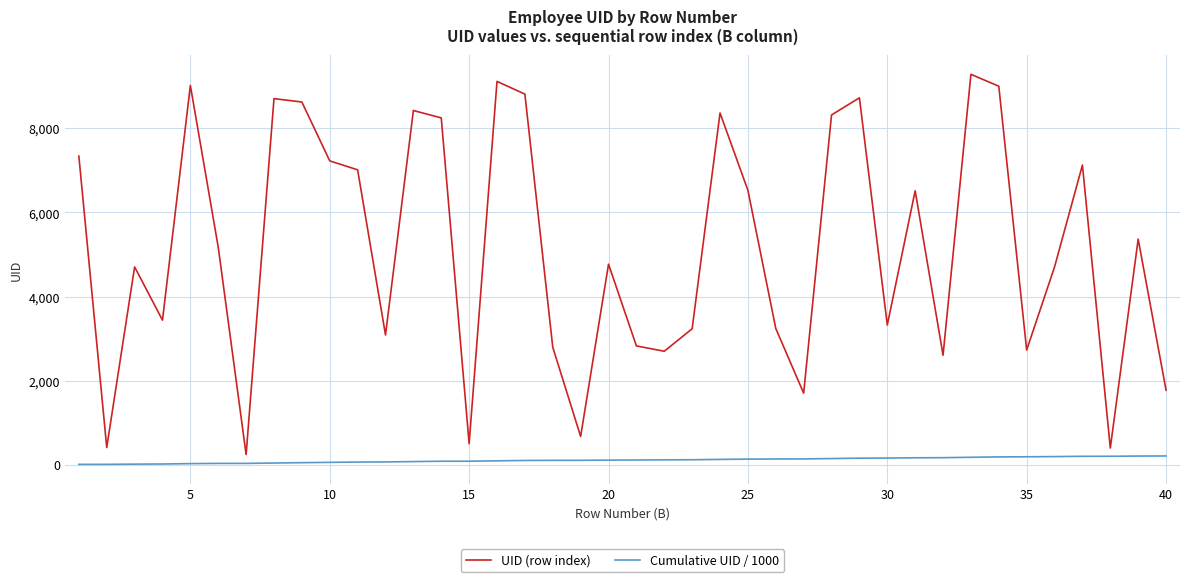

Which series has the largest range (max minus min)?

UID (row index)